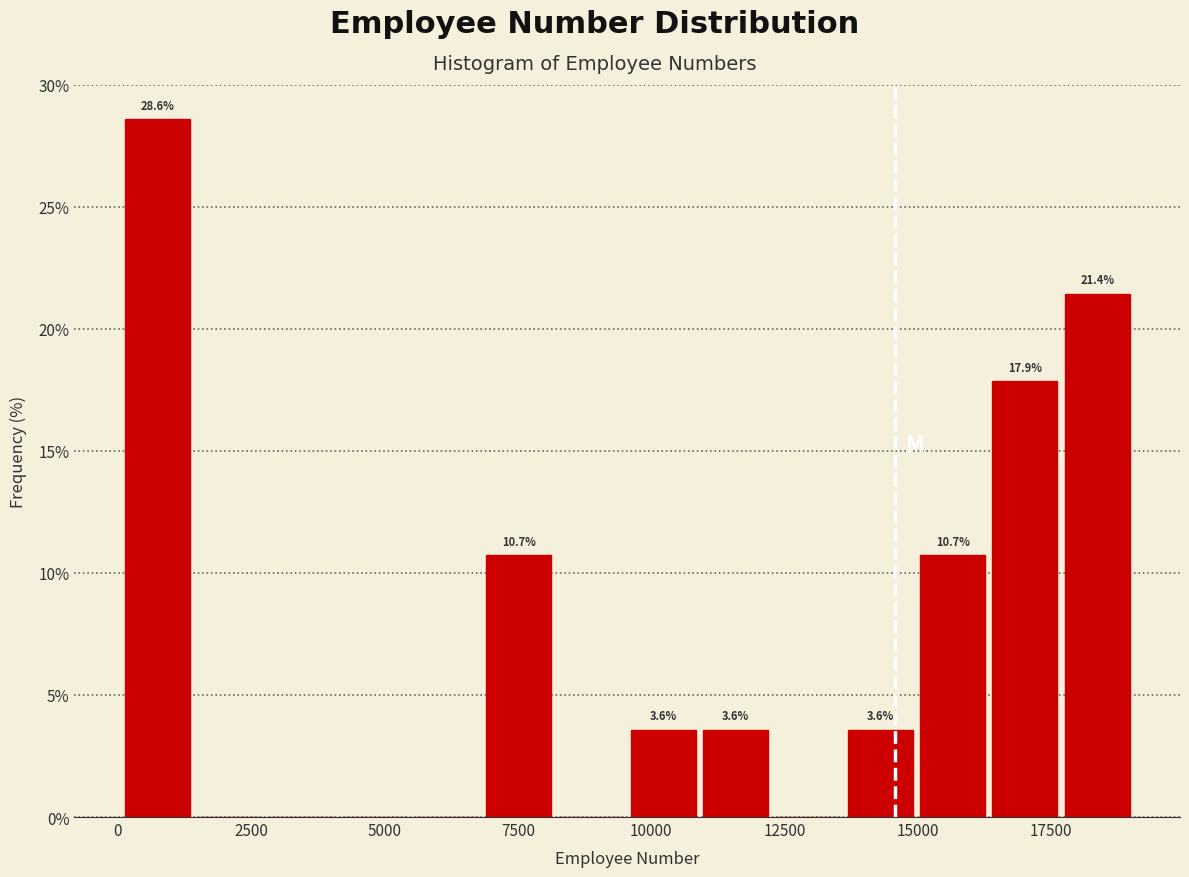

Read against the x-axis, roughly where is the centre of the tallest bar?

500